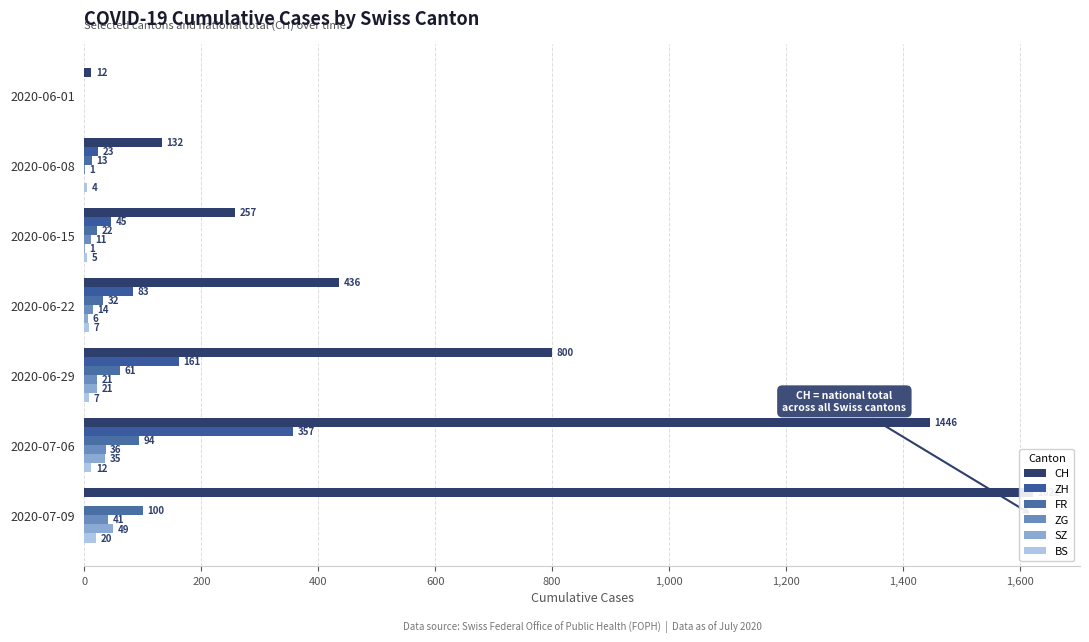

Reading left to right, transcribe all the data shown in this chart.

CH: 12	132	257	436	800	1446	1622
ZH: 0	23	45	83	161	357	0
FR: 0	13	22	32	61	94	100
ZG: 0	1	11	14	21	36	41
SZ: 0	0	1	6	21	35	49
BS: 0	4	5	7	7	12	20